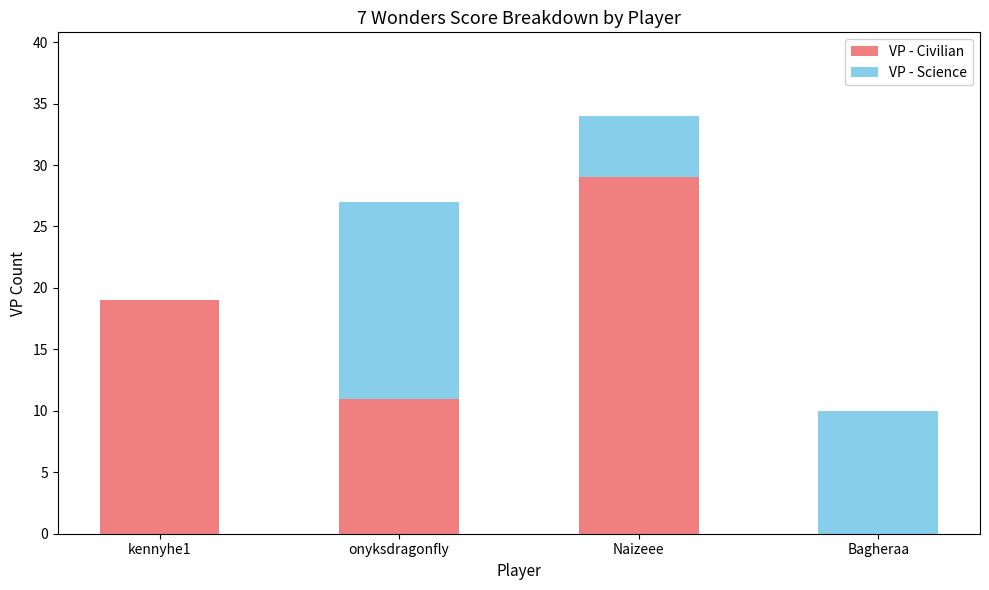

How many series are shown in this chart?

2